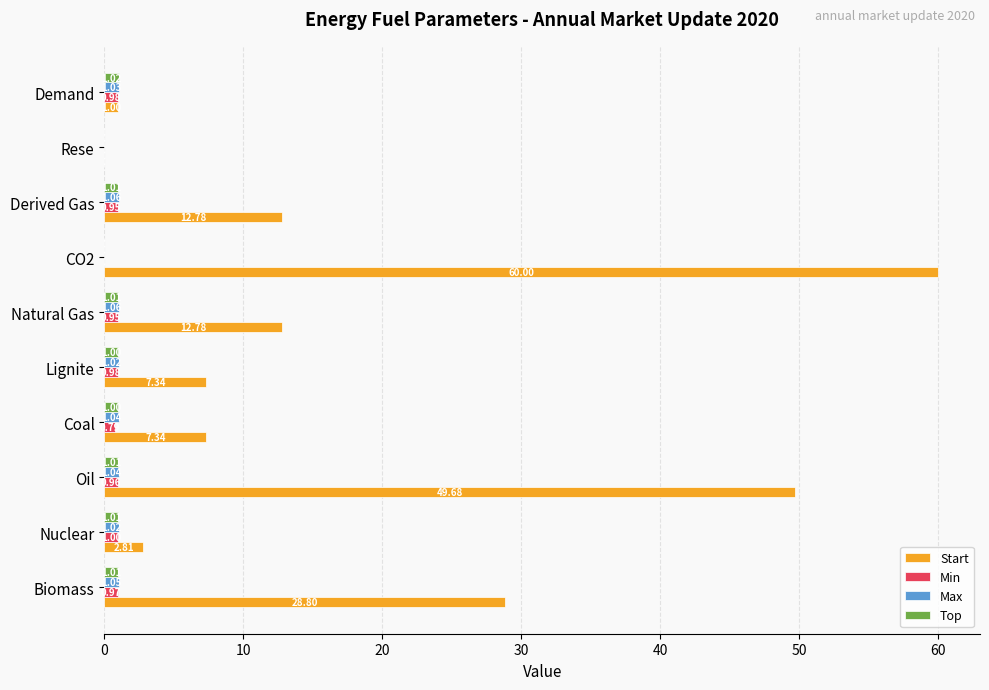

What is the sum of all Min values?

7.6